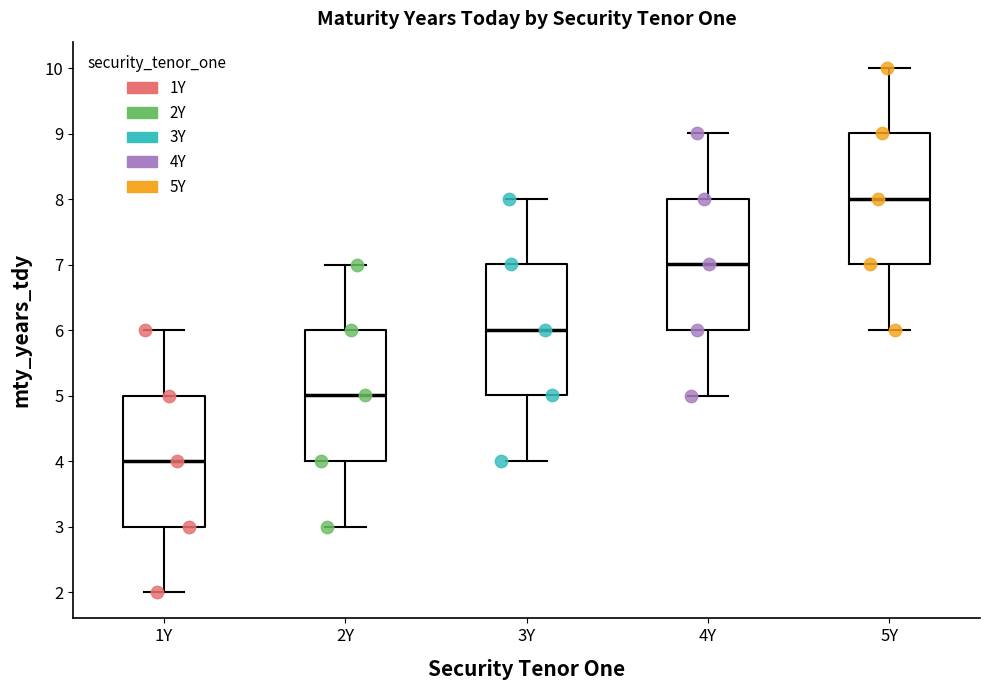

Reading left to right, transcribe this box plot: for each box, give where its median line is, the range the box spans, and where its two whiskers end, as read against the y-axis. The values are not printed on the chart, so give them approximately, as read against the axis.

1Y: median 4, box 3 to 5, whiskers 2 to 6
2Y: median 5, box 4 to 6, whiskers 3 to 7
3Y: median 6, box 5 to 7, whiskers 4 to 8
4Y: median 7, box 6 to 8, whiskers 5 to 9
5Y: median 8, box 7 to 9, whiskers 6 to 10